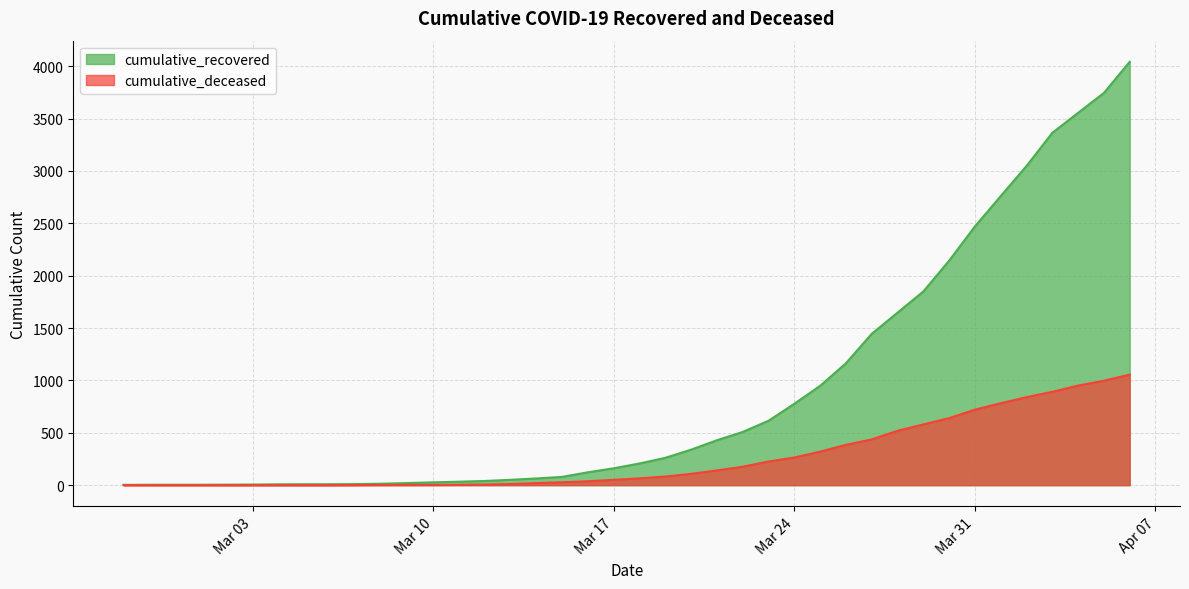

Which series has the largest range (max minus min)?

cumulative_recovered